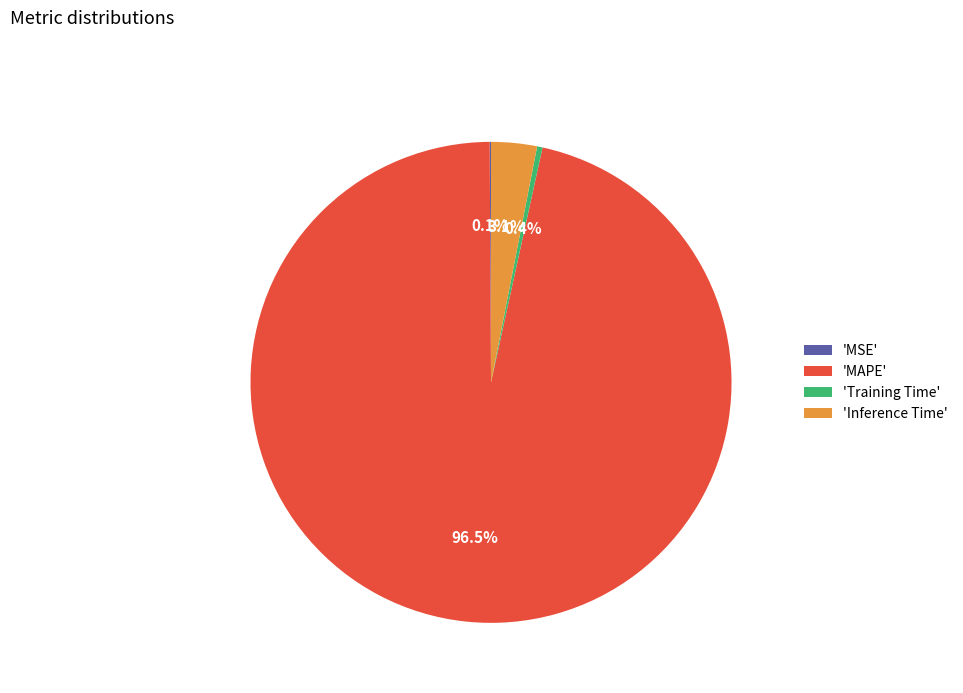

What is the majority slice?

'MAPE'